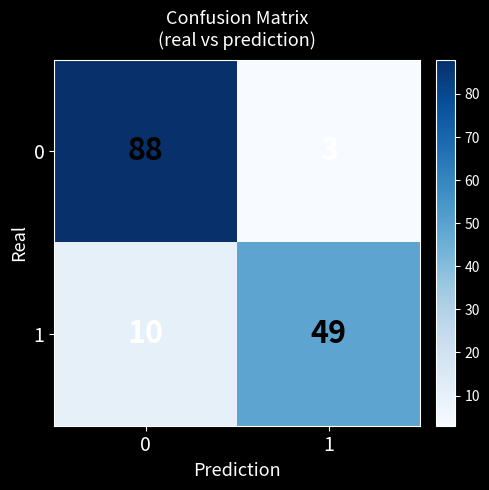

What is the smallest value displayed?

3